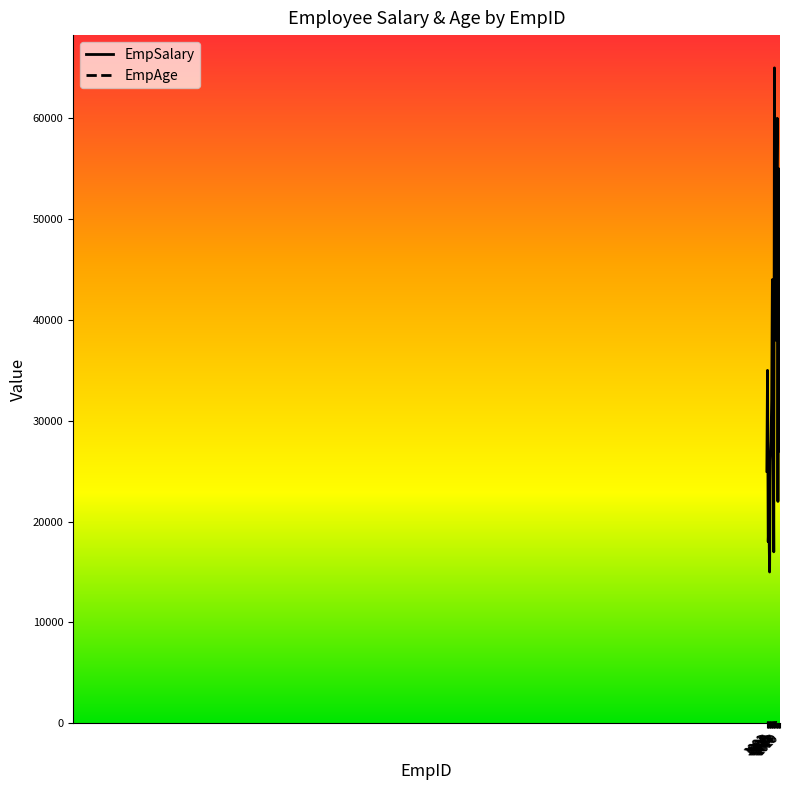

Is the value of EmpAge at 1006 greater than the value of EmpSalary at 1007?

No